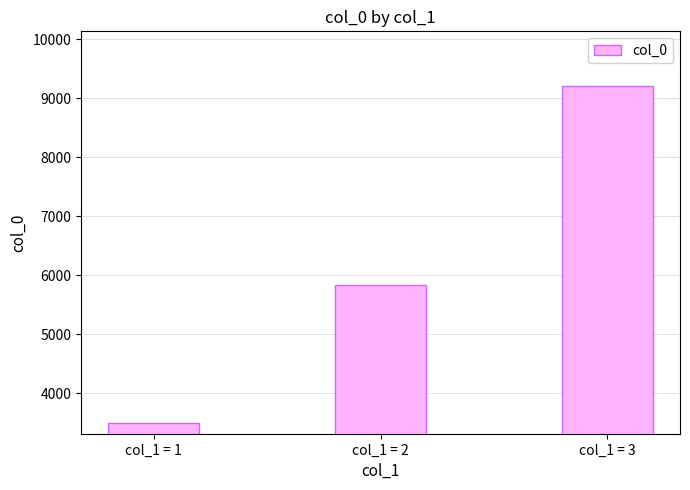

List the labels in order of value, largest first.

col_1 = 3, col_1 = 2, col_1 = 1